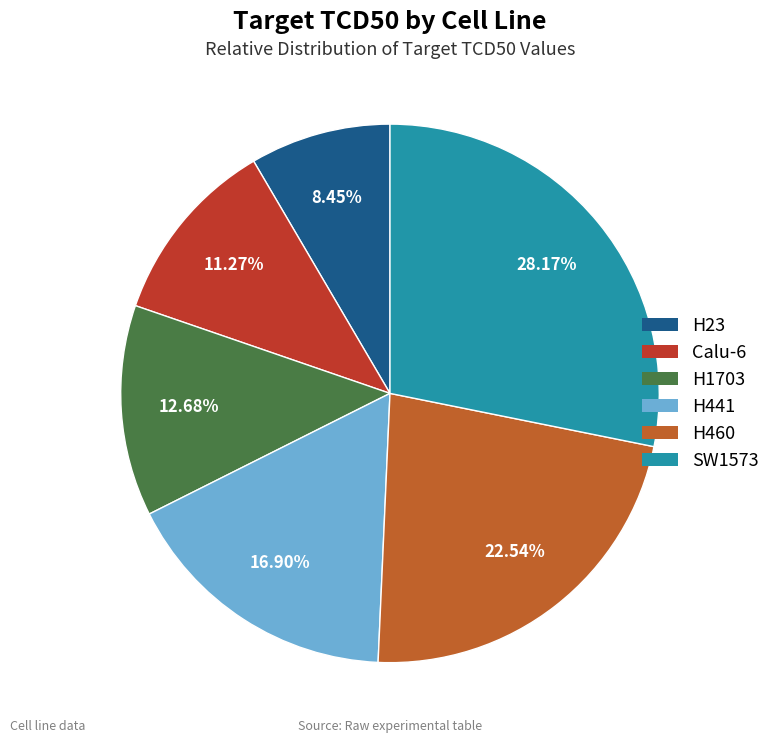

To the nearest percent, what is the combined percentage of H441 and H460?

39%